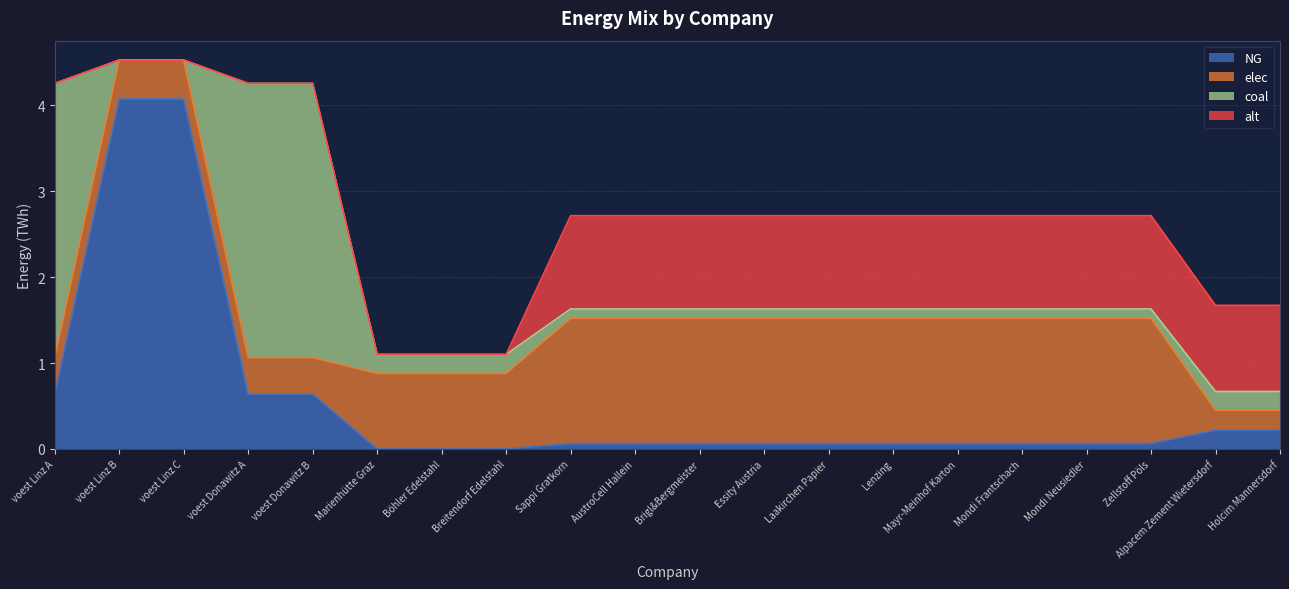

The alt series shows 1.1 at Sappi Gratkorn. True or false?

True